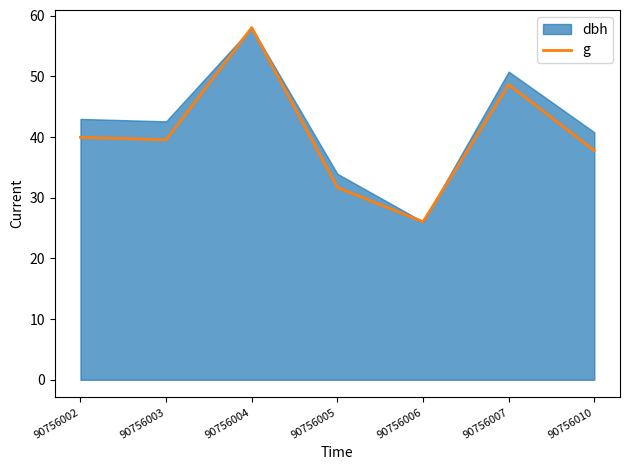

True or false: there are more than 1 points higher than both neighbors.

True